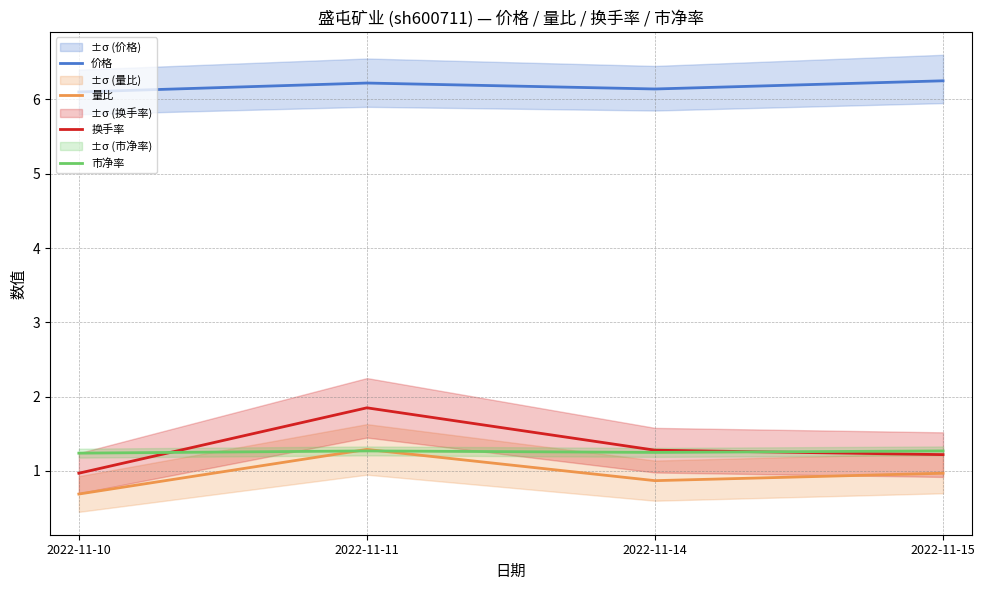

How many lines are shown in the chart?

4